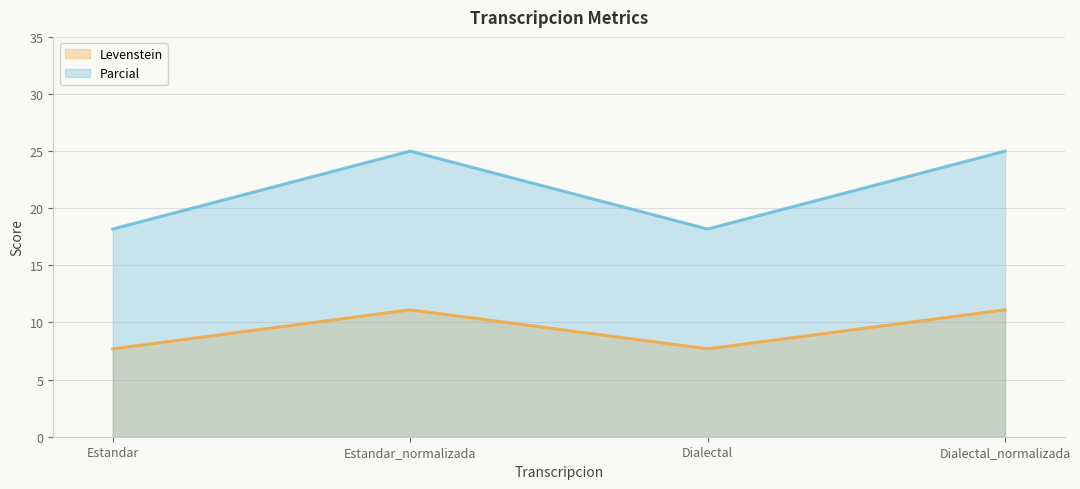

What is the smallest value displayed?

7.7